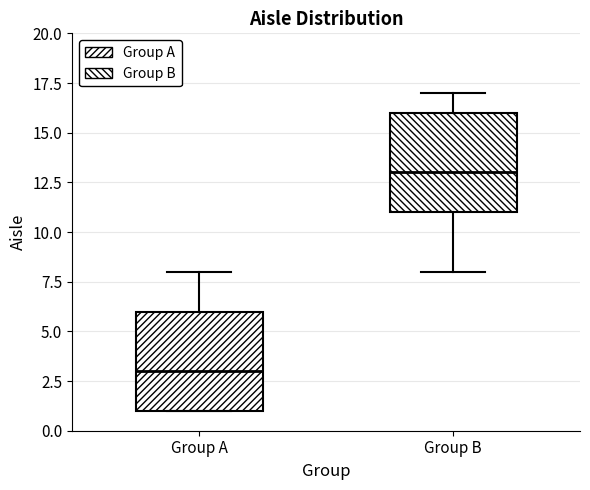

Reading left to right, read every box against the y-axis: the position of its median line, the range the box covers, and the ends of its whiskers. The values are not printed on the chart, so give them approximately, as read against the axis.

Group A: median 3, box 1 to 6, whiskers 1 to 8
Group B: median 13, box 11 to 16, whiskers 8 to 17